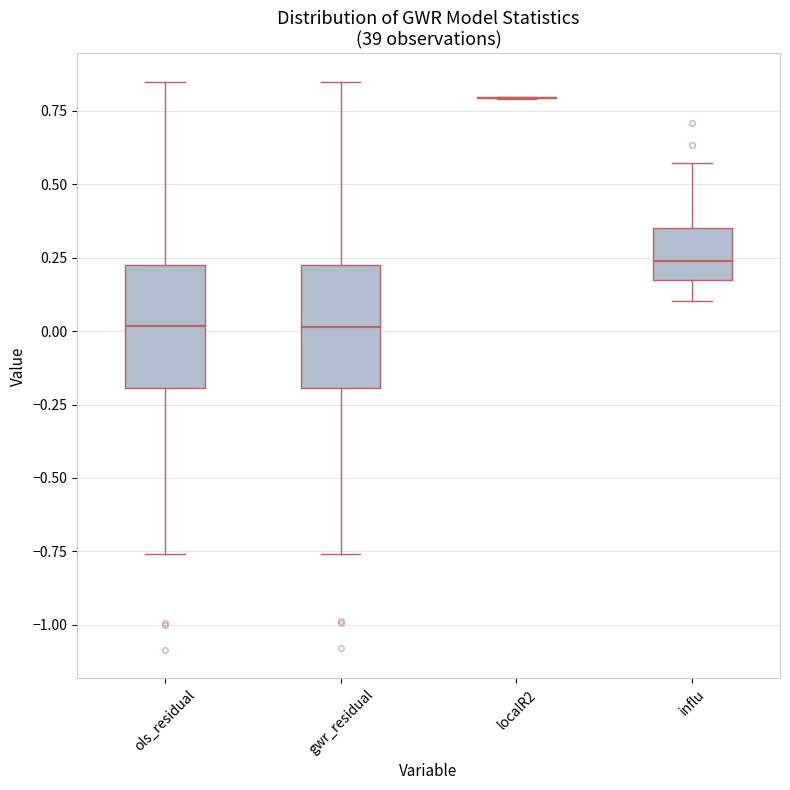

Reading left to right, read every box against the y-axis: the position of its median line, the range the box covers, and the ends of its whiskers. The values are not printed on the chart, so give them approximately, as read against the axis.

ols_residual: median 0.00, box -0.20 to 0.25, whiskers -0.75 to 0.85
gwr_residual: median 0.00, box -0.20 to 0.25, whiskers -0.75 to 0.85
localR2: box collapsed to a line at 0.80, whiskers 0.80 to 0.80
influ: median 0.25, box 0.15 to 0.35, whiskers 0.10 to 0.55